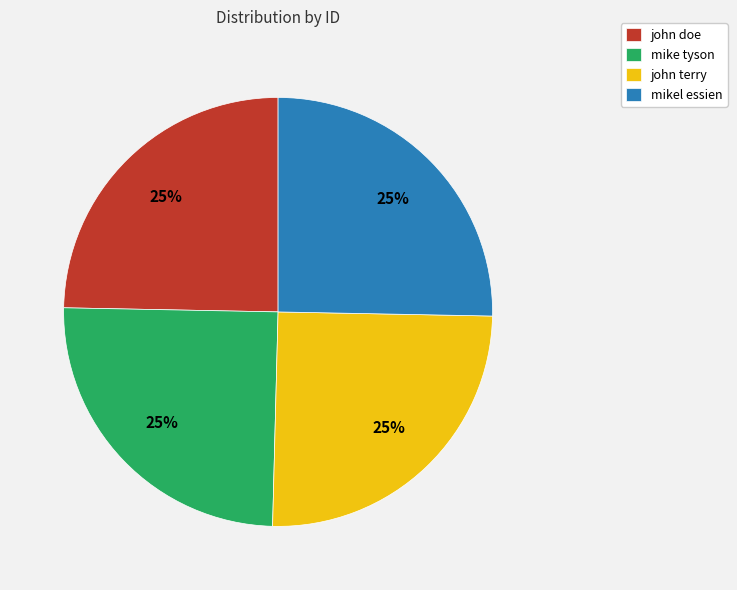

What percentage is the mike tyson slice, to the nearest percent?

25%